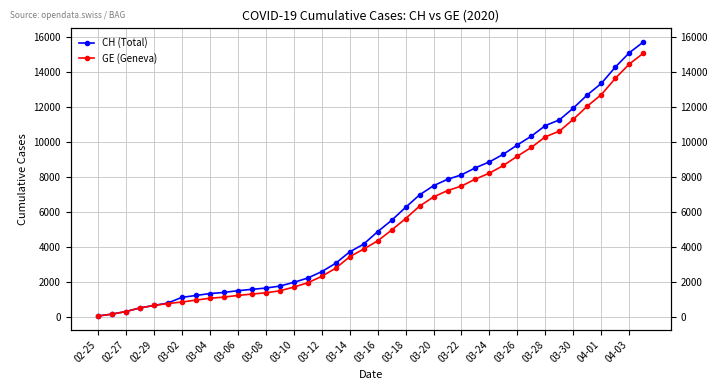

Which label corresponds to the smallest value in the chart?

02-25